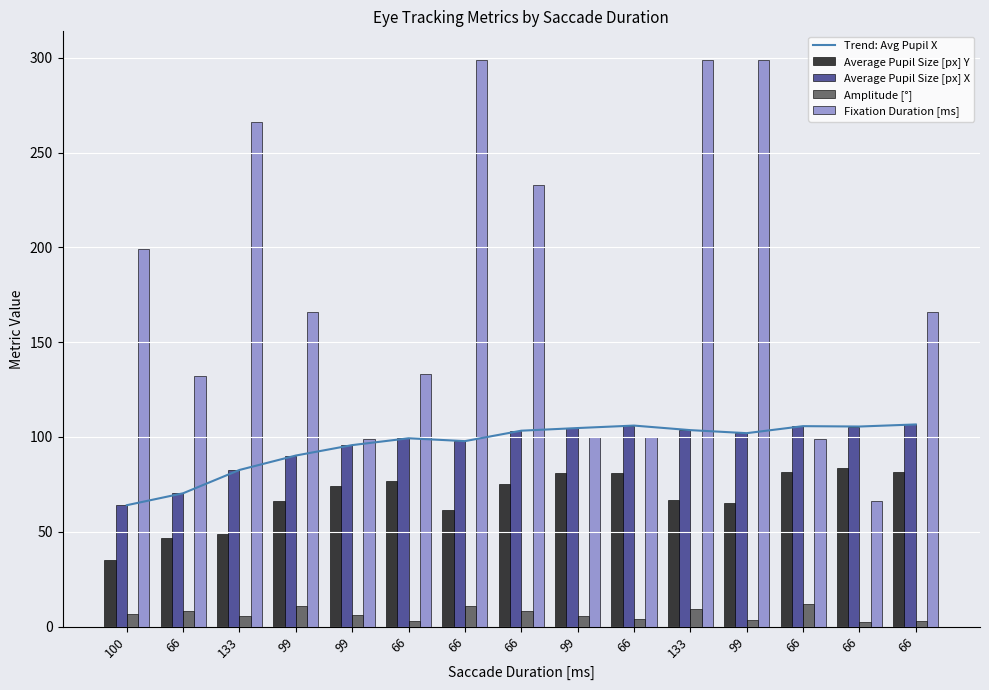

What is the label of the 13th bar from the left?

66